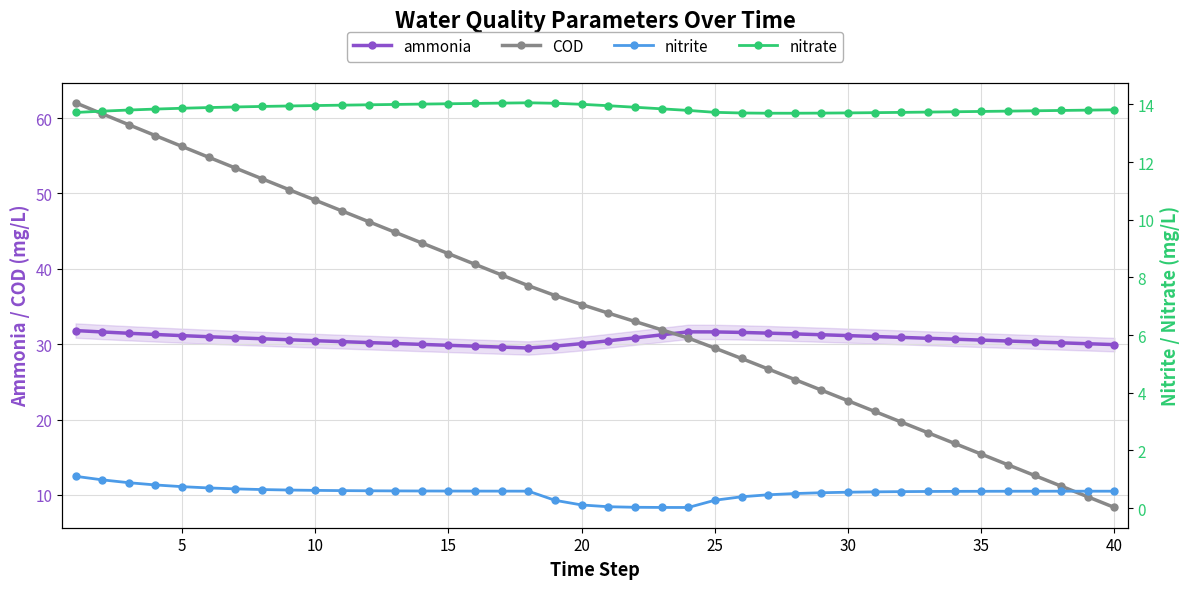

Does the chart display data point markers on the line(s)?

Yes